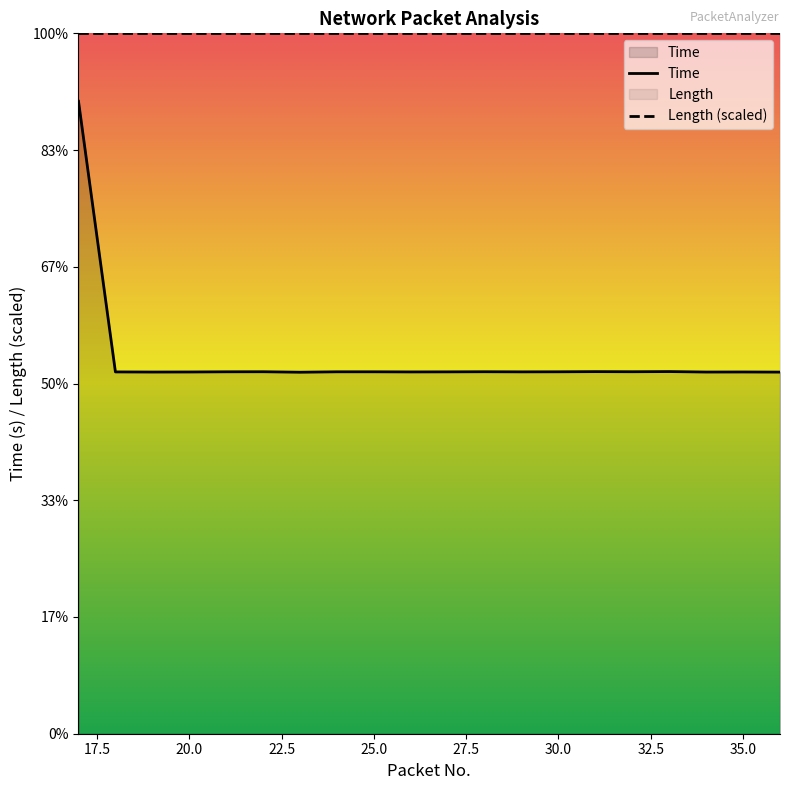

List the labels in order of value, smallest first.

23, 36, 19, 34, 20, 35, 18, 26, 27, 29, 21, 24, 25, 30, 22, 28, 32, 31, 33, 17